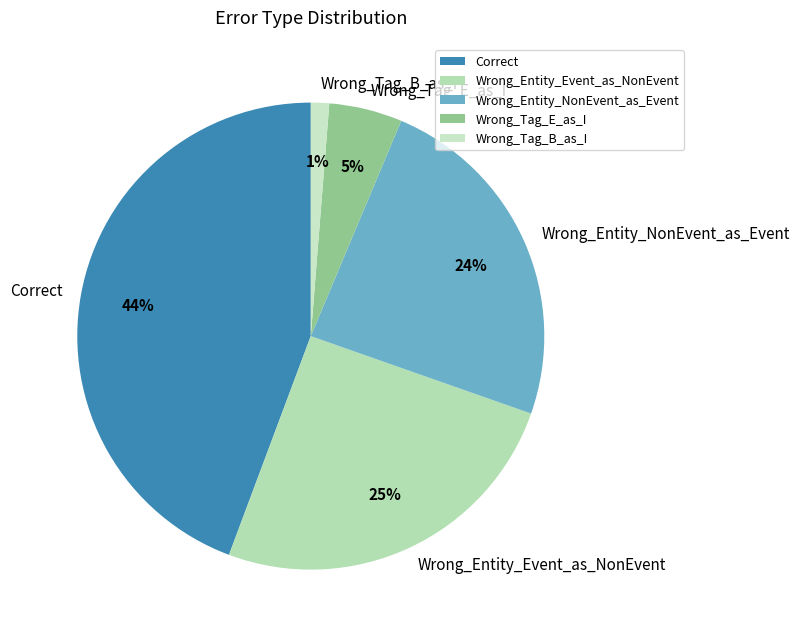

Combined, do Wrong_Tag_E_as_I and Wrong_Entity_NonEvent_as_Event account for over 50%?

No